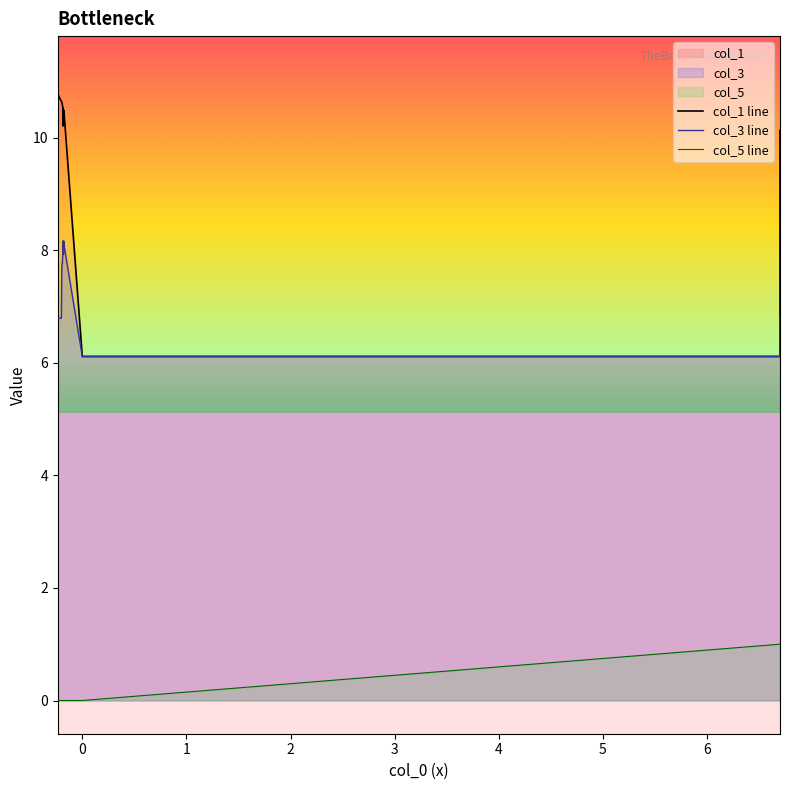

What is the label of the 33rd point from the right?

6